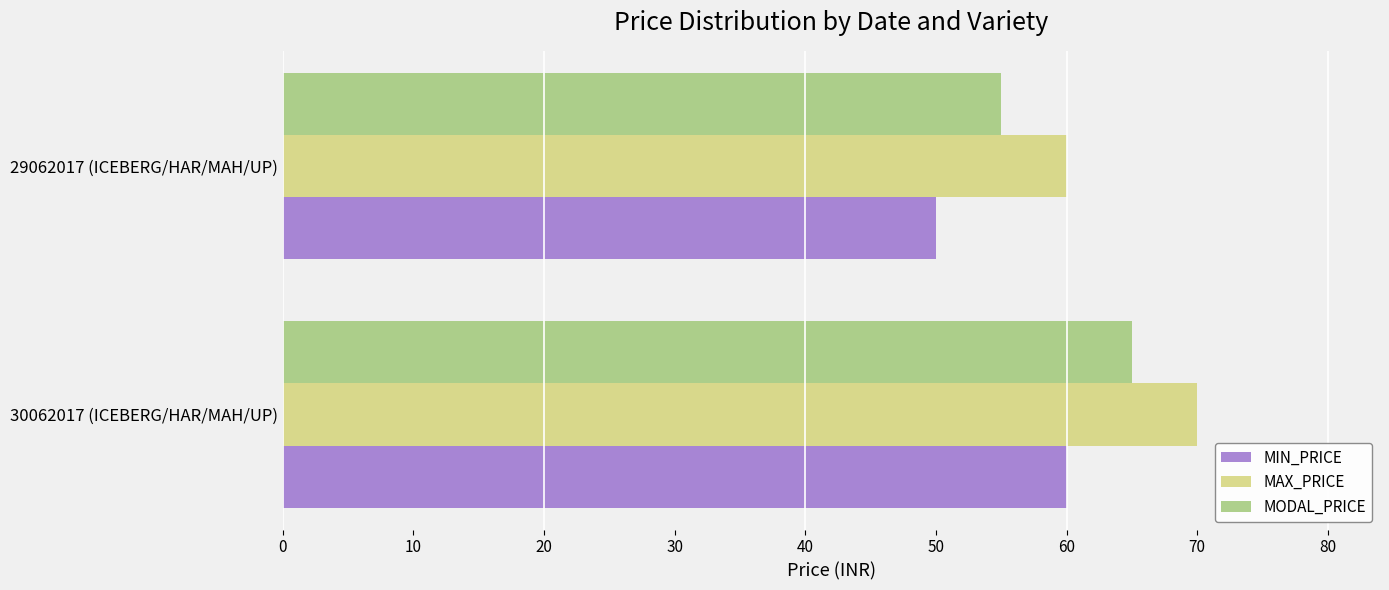

What is the total value across all series at 29062017 (ICEBERG/HAR/MAH/UP)?

165